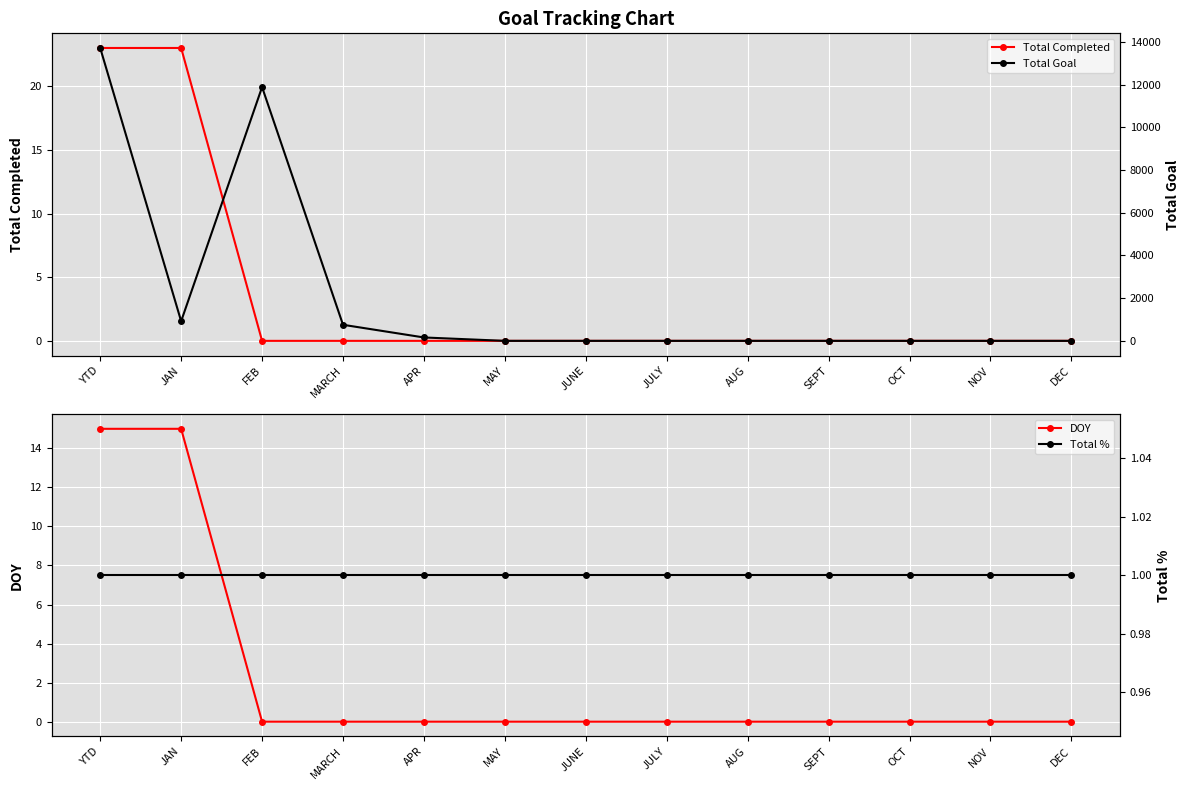

What position from the left is AUG?

9